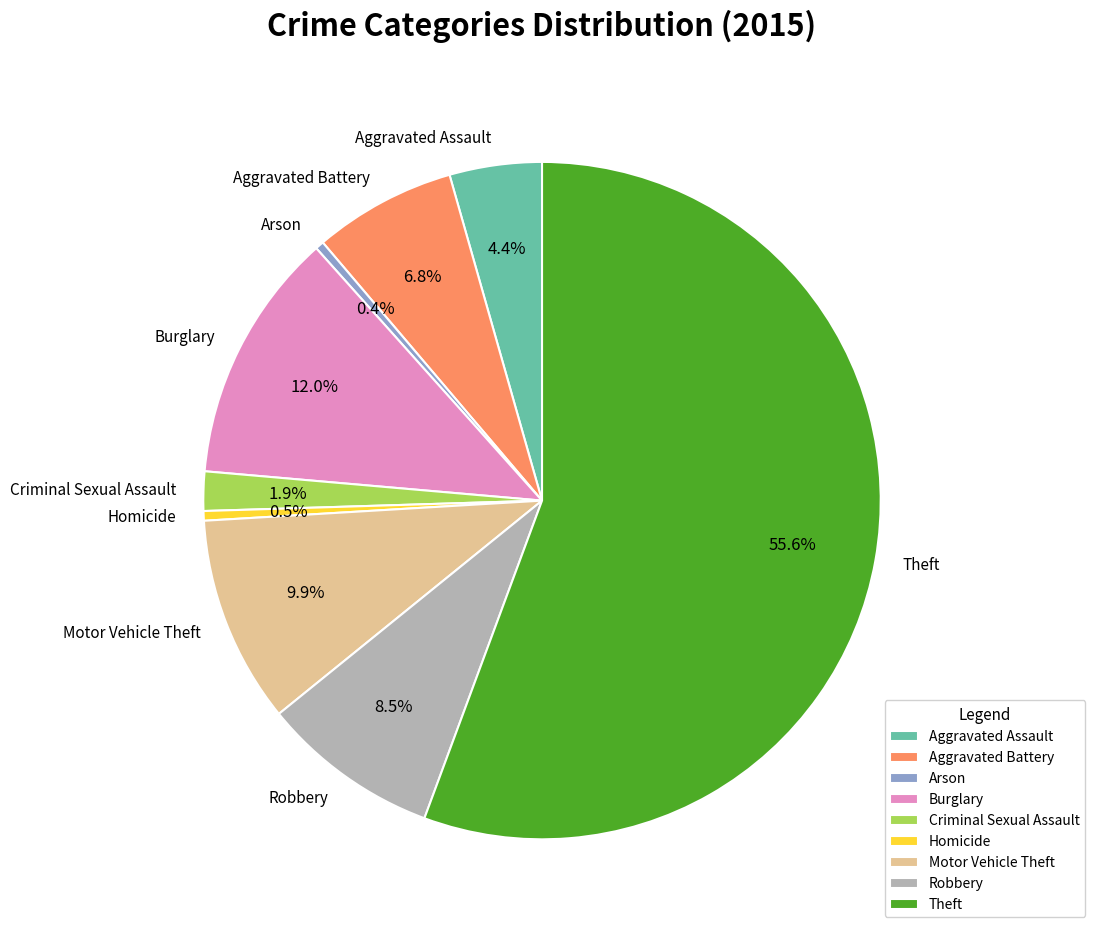

How many slices are in this pie chart?

9